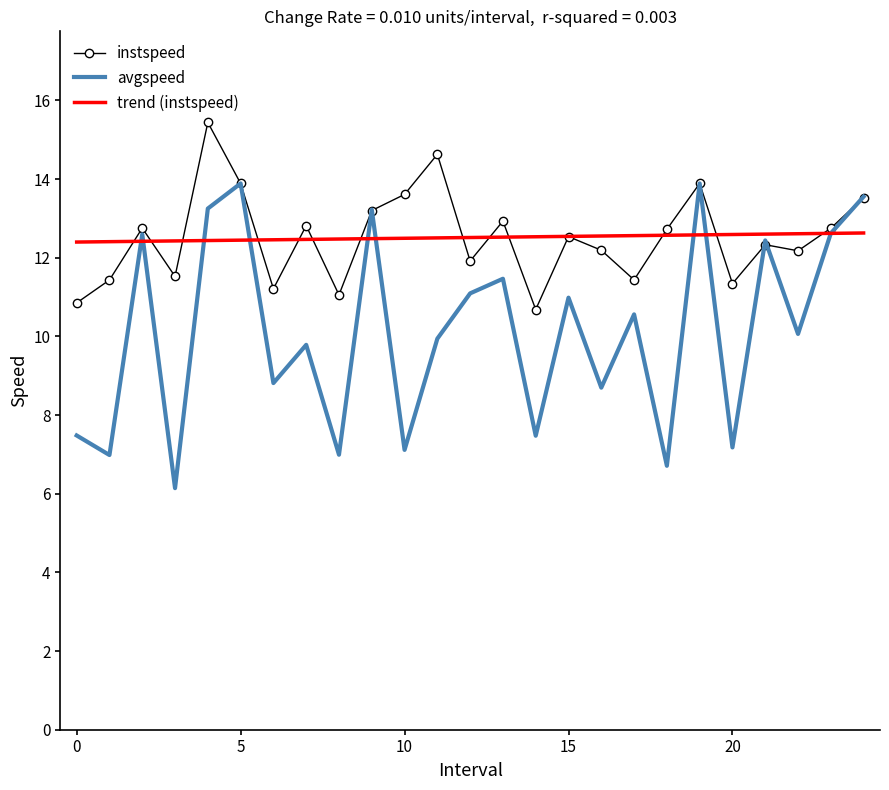

Which series has the largest range (max minus min)?

avgspeed